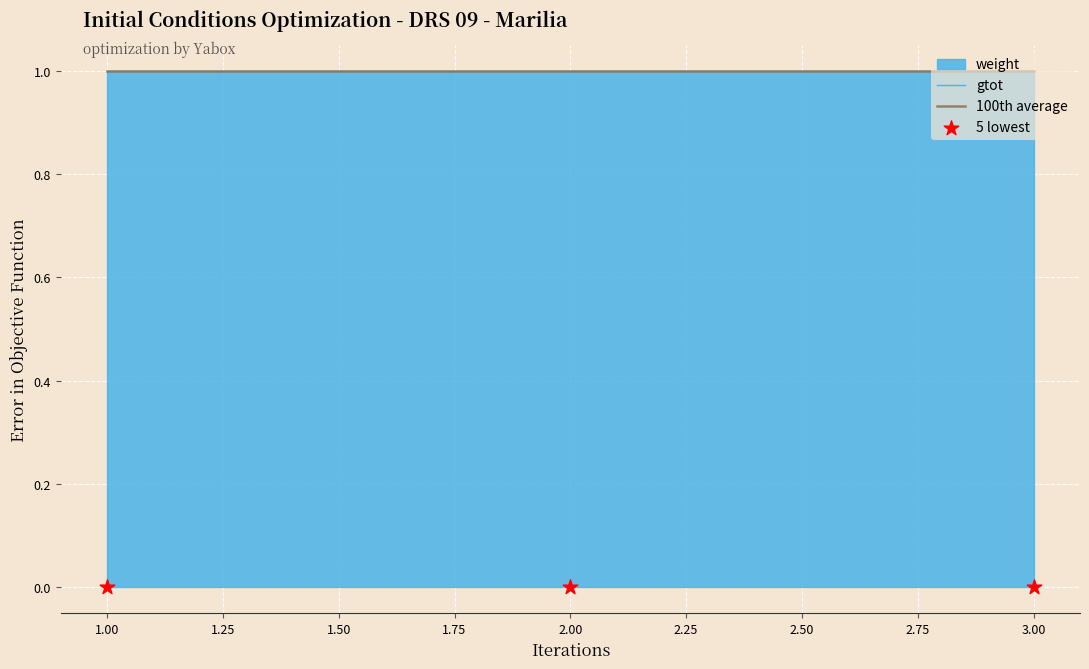

Which series has the largest total across all categories?

gtot